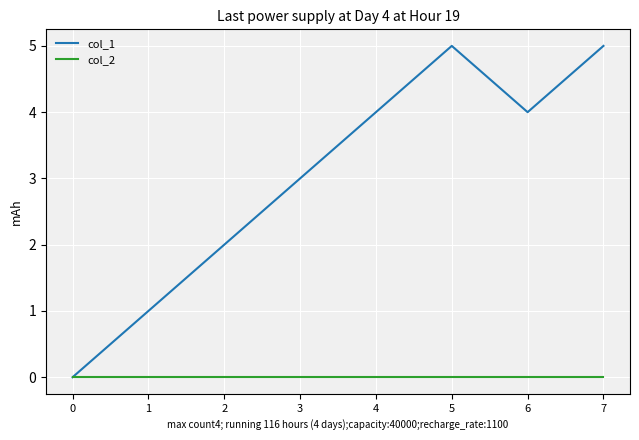

List the series in order of their peak value, lowest first.

col_2, col_1